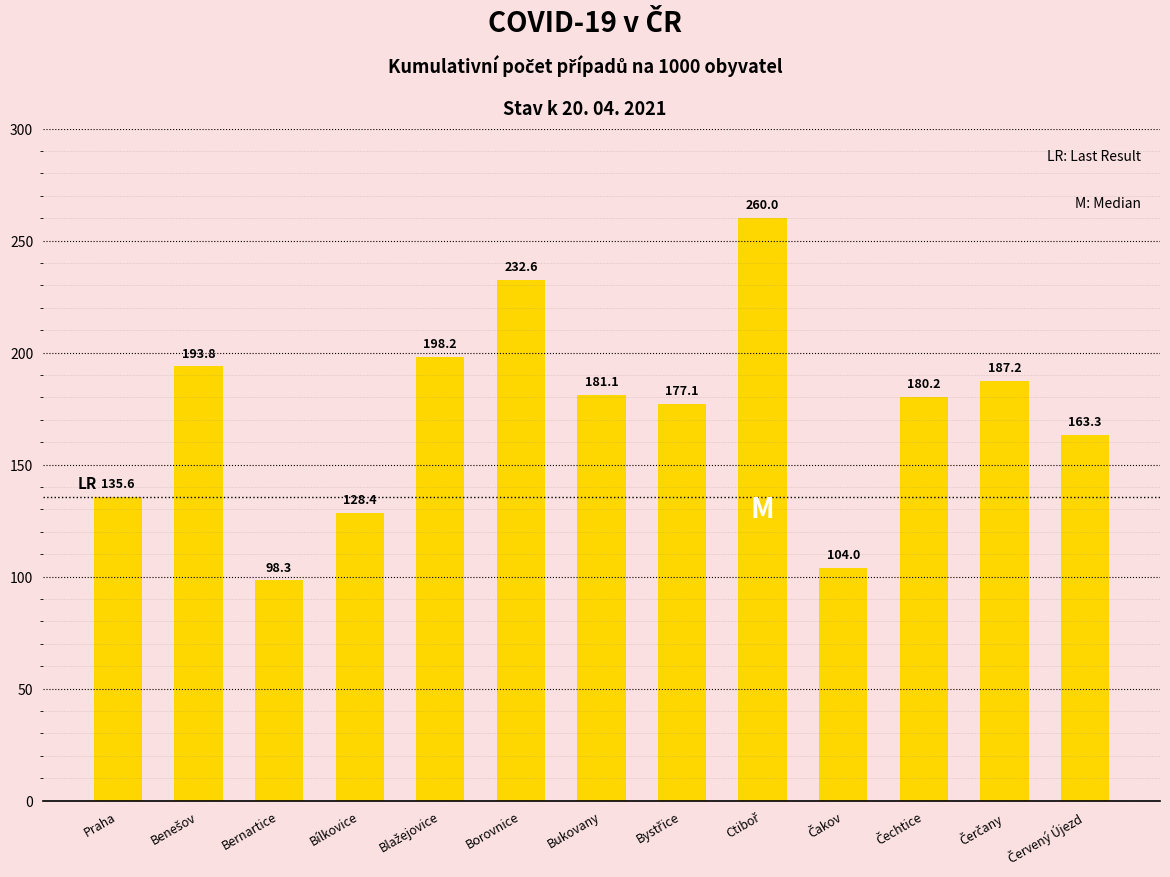

What is the label of the 10th bar from the right?

Bílkovice